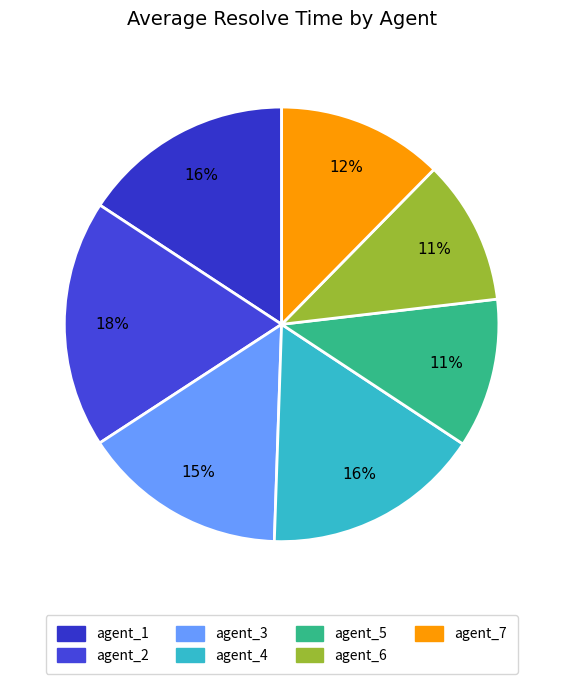

Which category has the smallest portion of the pie?

agent_6